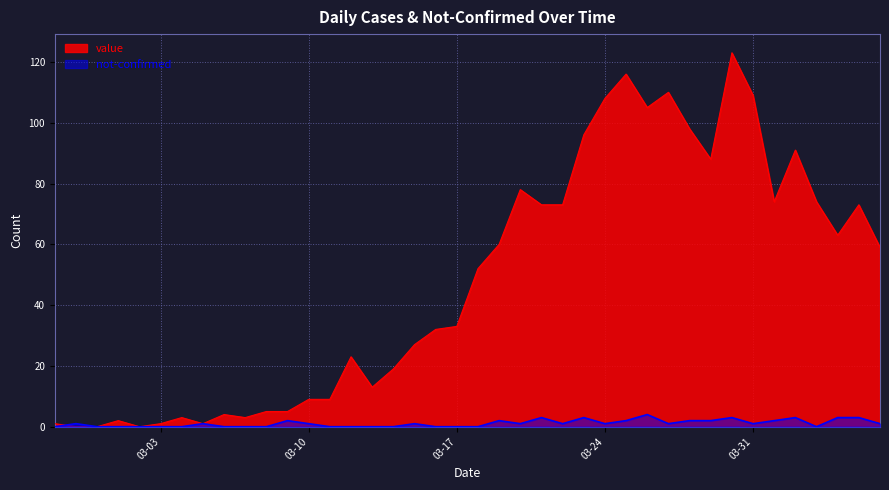

How many lines are shown in the chart?

2